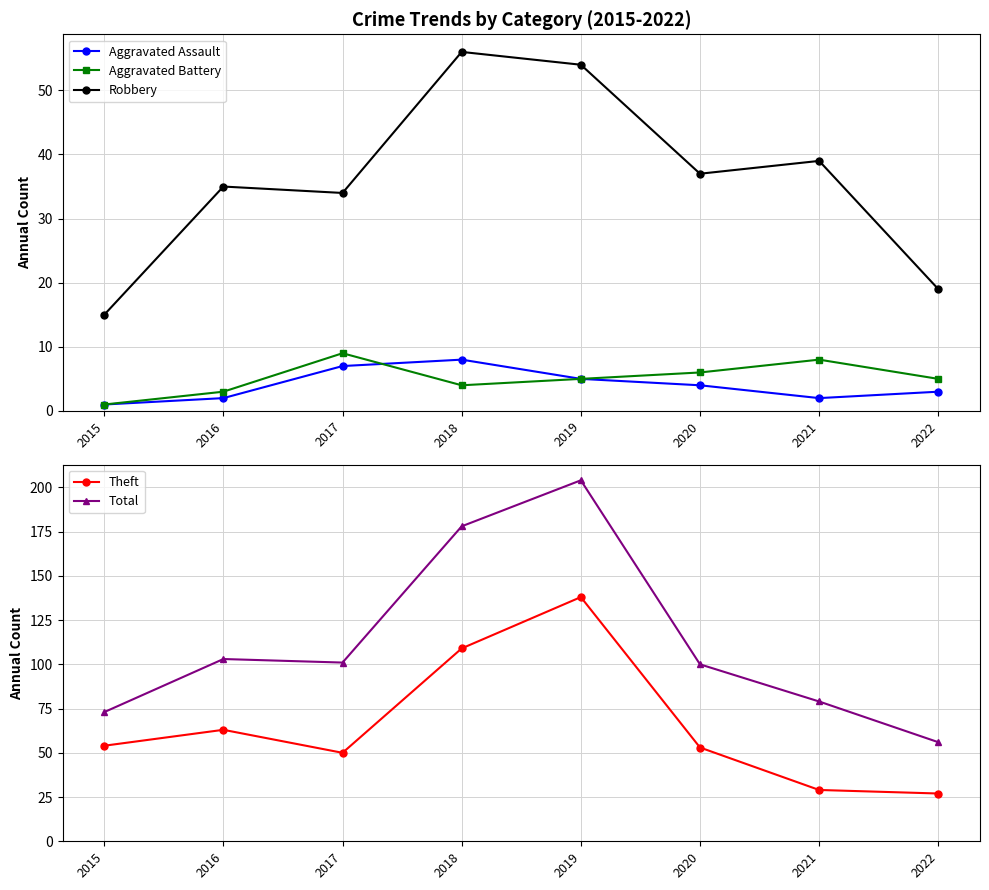

Where is the first local maximum for Aggravated Assault?

2018